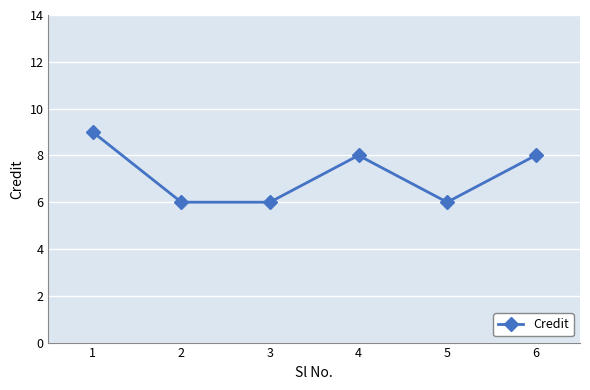

How many points are higher than both their immediate neighbors (excluding endpoints)?

1